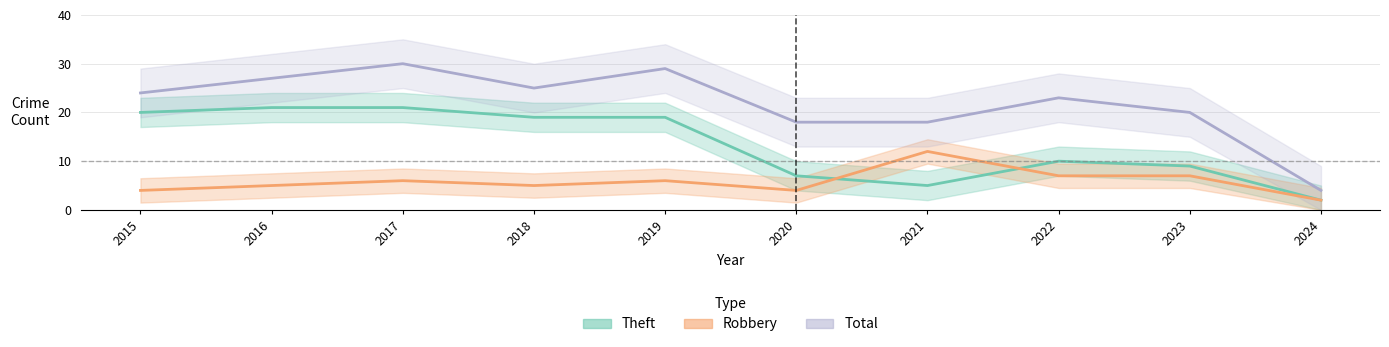

Rank the series by their average value, from lowest to highest.

Robbery, Theft, Total